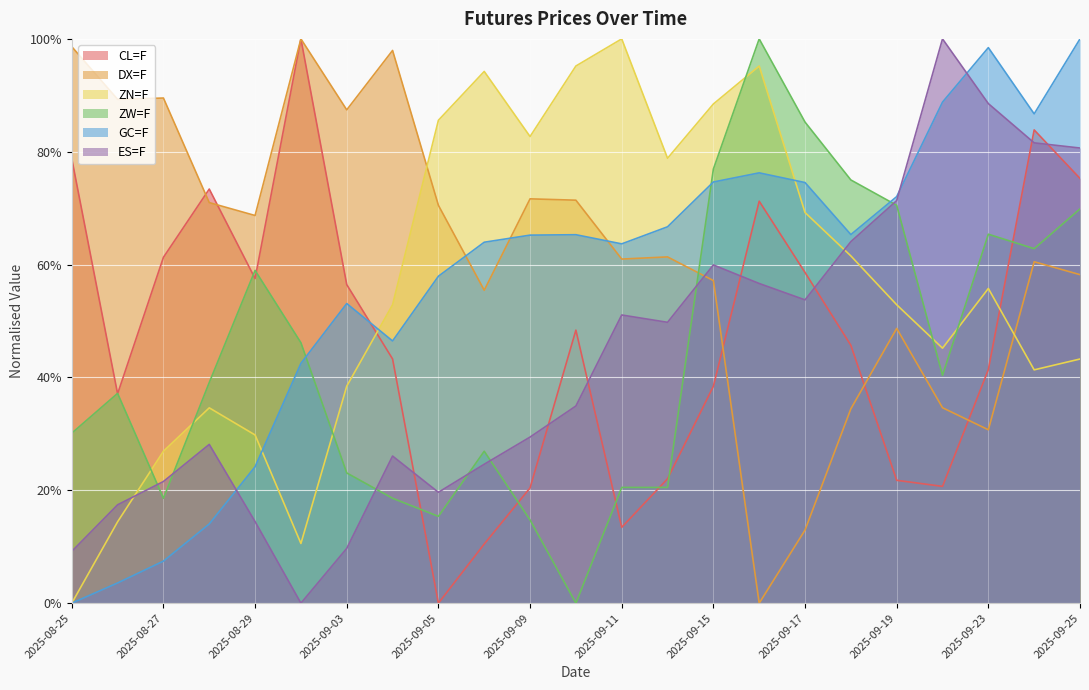

After their last crossing, which series has the higher values: ZW=F or GC=F?

GC=F